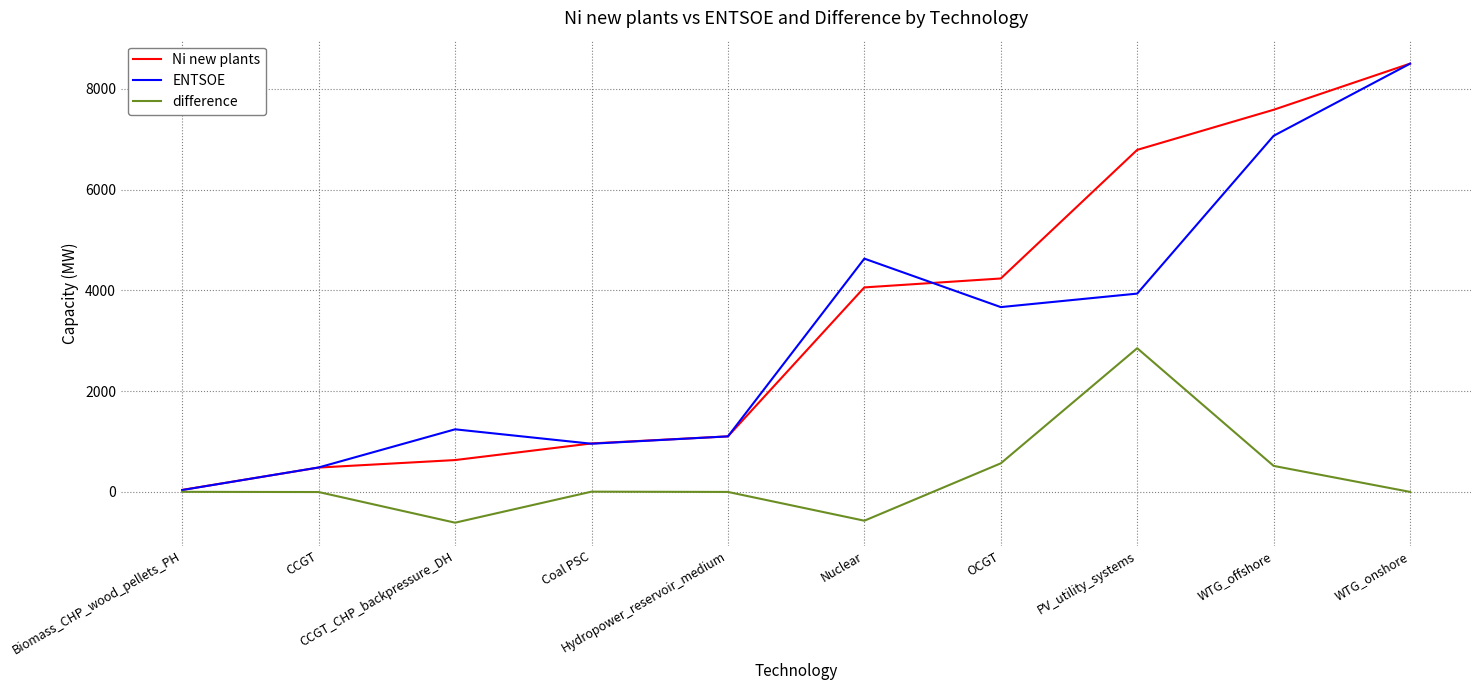

What is the maximum value for Ni new plants?

8502.0